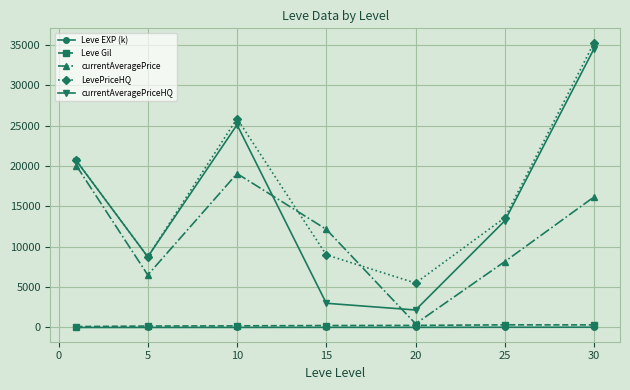

Which series has the widest spread of values?

currentAveragePriceHQ